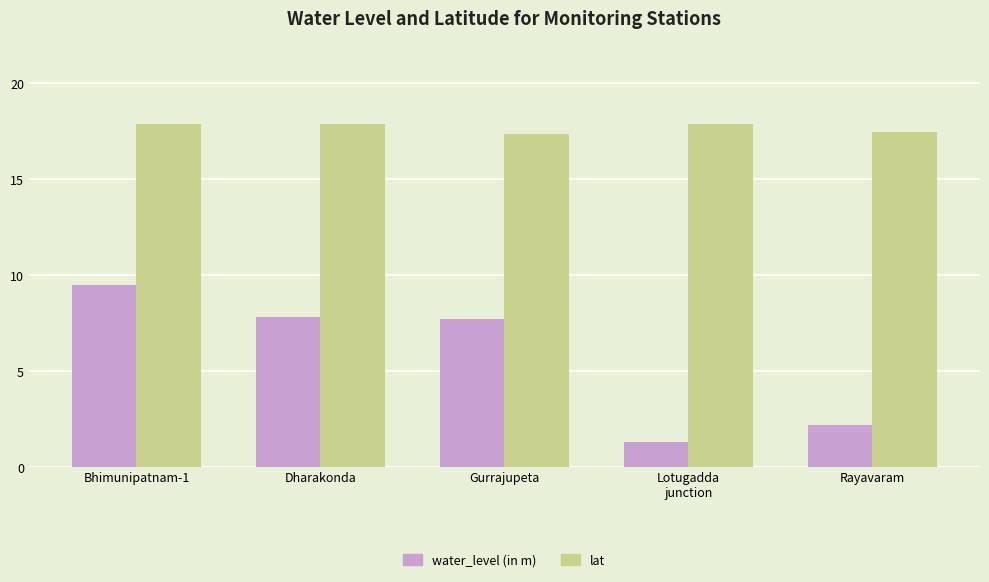

What is the difference between the highest and lowest values at Rayavaram?

15.3